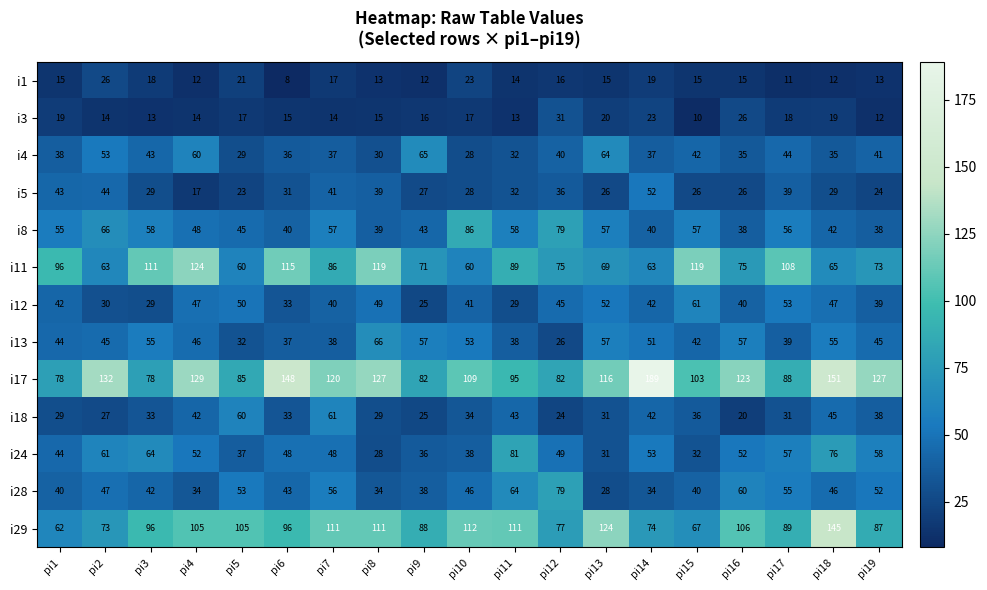

What is the total value across all series at pi7?

726